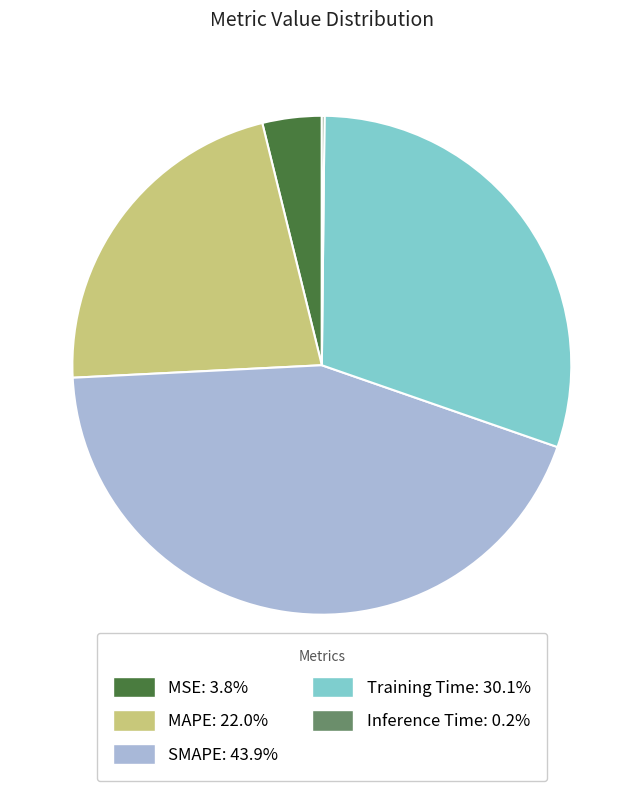

What is the ratio of the value at MAPE: 22.0% to the value at SMAPE: 43.9%?

0.5